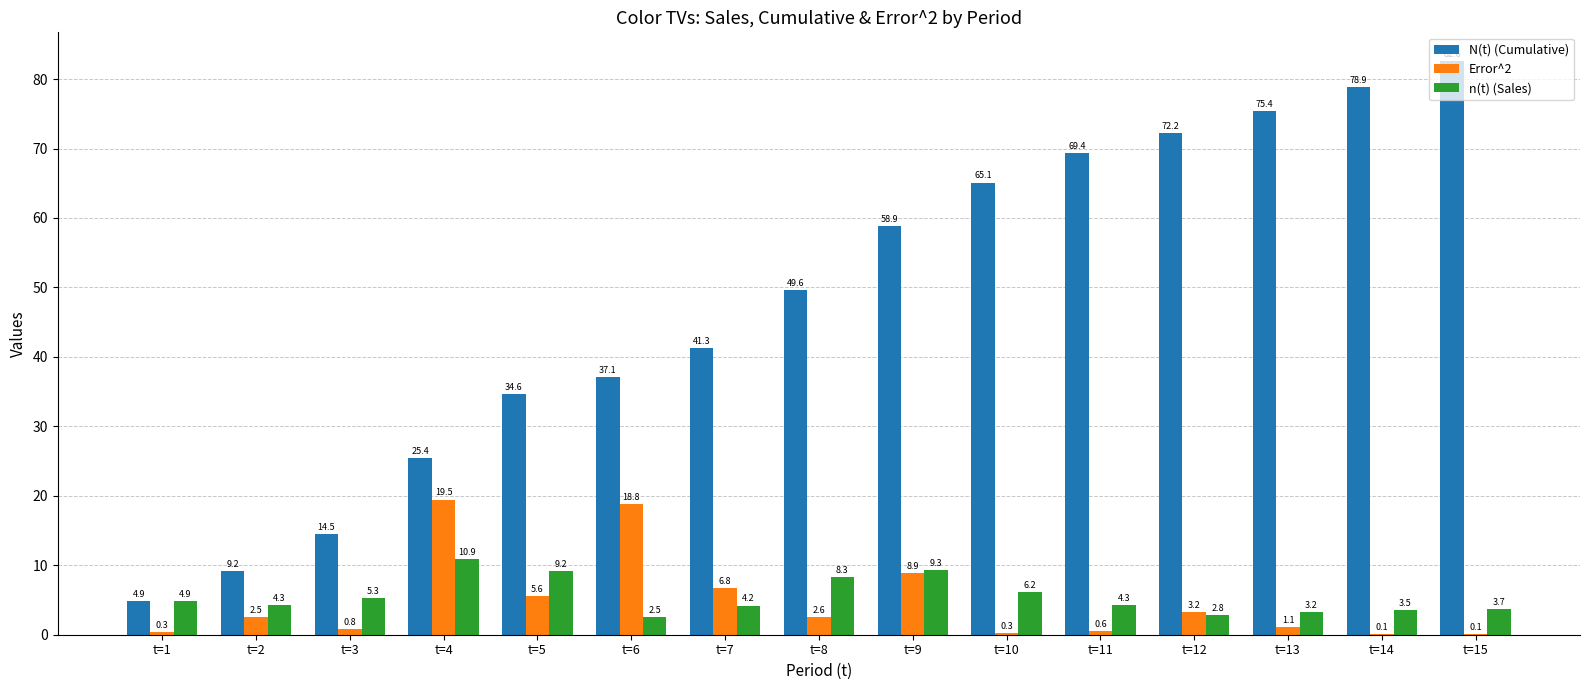

What is the greatest value displayed?

82.6